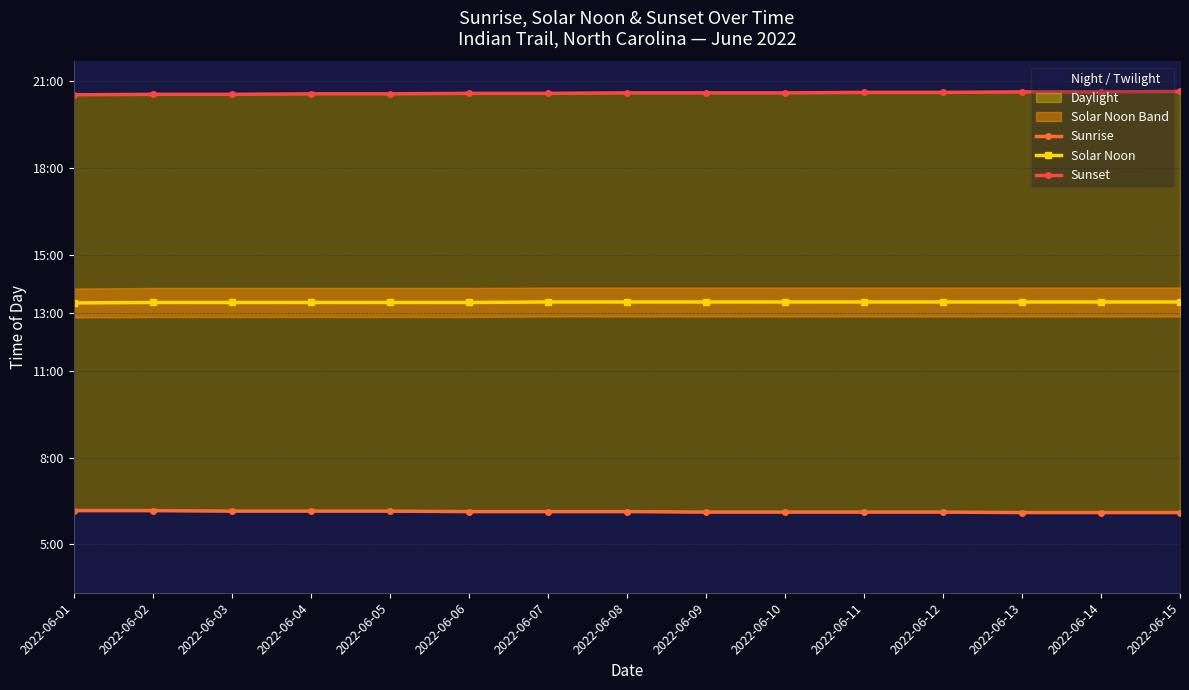

Reading left to right, list all the values displayed in this chart.

Sunrise: 2022-06-01=370	2022-06-02=370	2022-06-03=369	2022-06-04=369	2022-06-05=369	2022-06-06=368	2022-06-07=368	2022-06-08=368	2022-06-09=367	2022-06-10=367	2022-06-11=367	2022-06-12=367	2022-06-13=366	2022-06-14=366	2022-06-15=366
Solar Noon: 2022-06-01=800	2022-06-02=801	2022-06-03=801	2022-06-04=801	2022-06-05=801	2022-06-06=801	2022-06-07=802	2022-06-08=802	2022-06-09=802	2022-06-10=802	2022-06-11=802	2022-06-12=802	2022-06-13=802	2022-06-14=802	2022-06-15=802
Sunset: 2022-06-01=1231	2022-06-02=1232	2022-06-03=1232	2022-06-04=1233	2022-06-05=1233	2022-06-06=1234	2022-06-07=1234	2022-06-08=1235	2022-06-09=1235	2022-06-10=1235	2022-06-11=1236	2022-06-12=1236	2022-06-13=1237	2022-06-14=1237	2022-06-15=1238